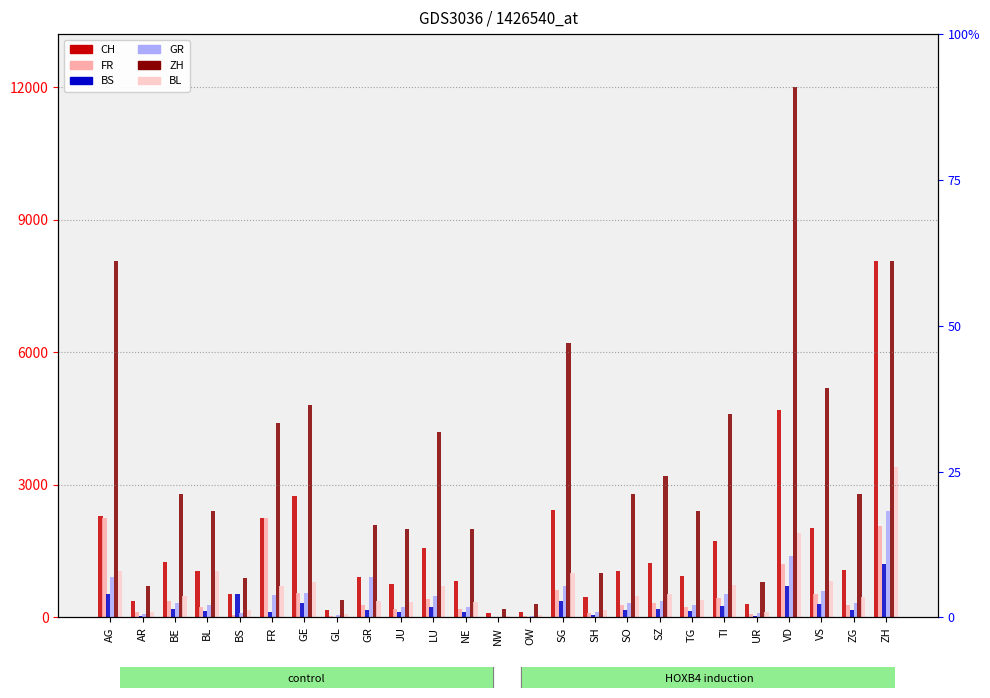

How many data points does each series have?

25